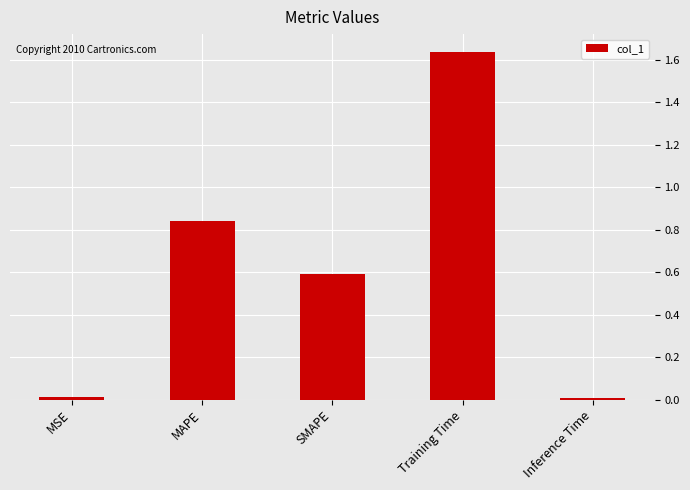

What is the sum of all values?

3.1